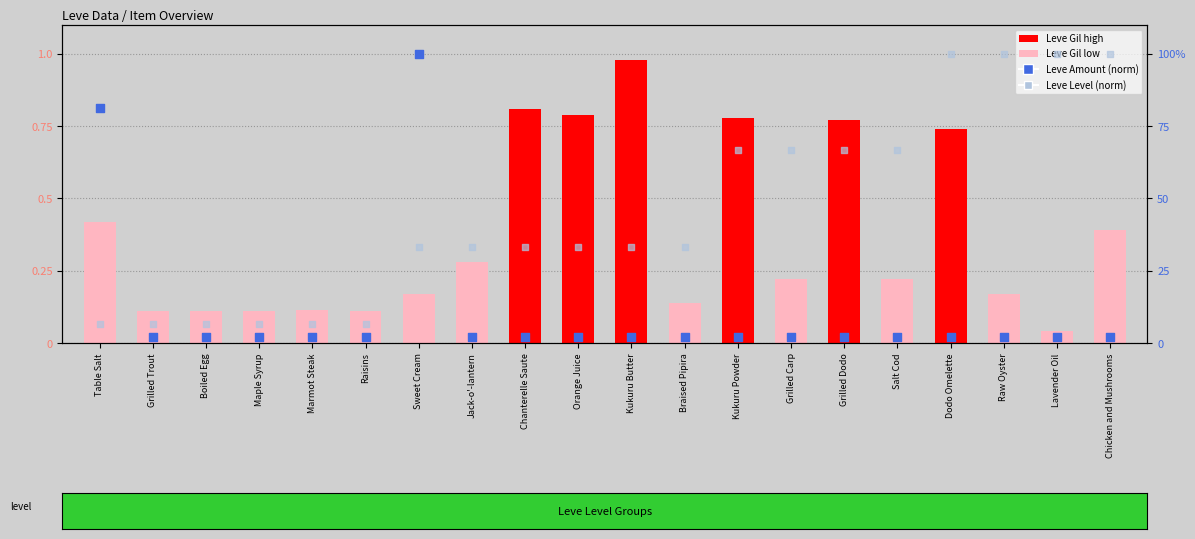

Which series contains the highest Y value?

Leve Amount (norm)